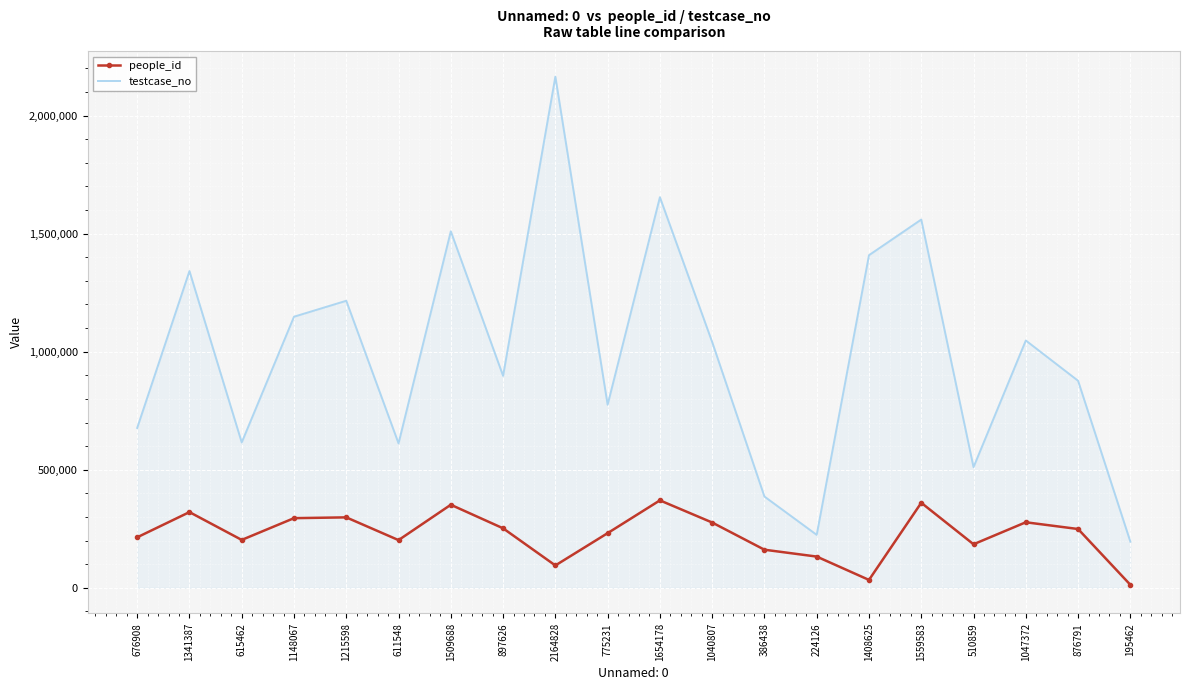

True or false: testcase_no and people_id intersect in this chart.

False